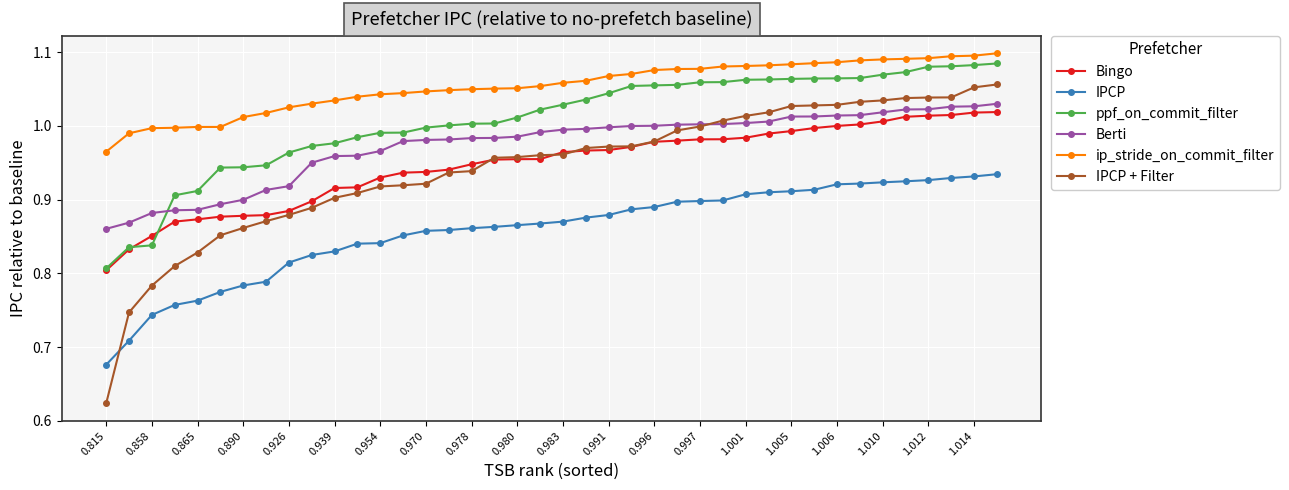

What is the difference between the maximum and minimum values in the IPCP + Filter series?

0.4